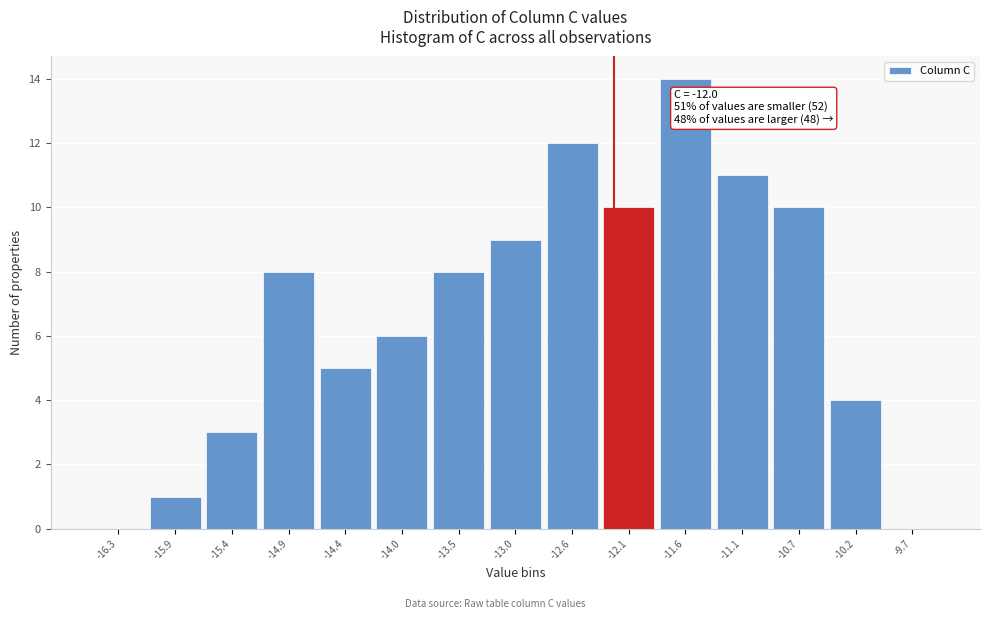

Reading left to right, what are all the values shown in this chart?

-16.3=0	-15.9=1	-15.4=3	-14.9=8	-14.4=5	-14.0=6	-13.5=8	-13.0=9	-12.6=12	-12.1=10	-11.6=14	-11.1=11	-10.7=10	-10.2=4	-9.7=0